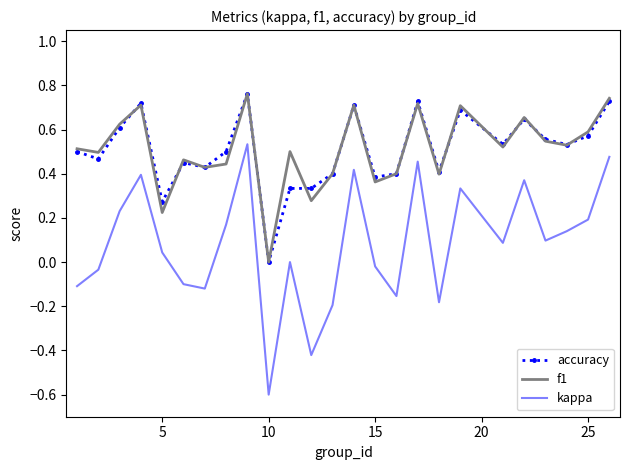

Which series has the widest spread of values?

kappa